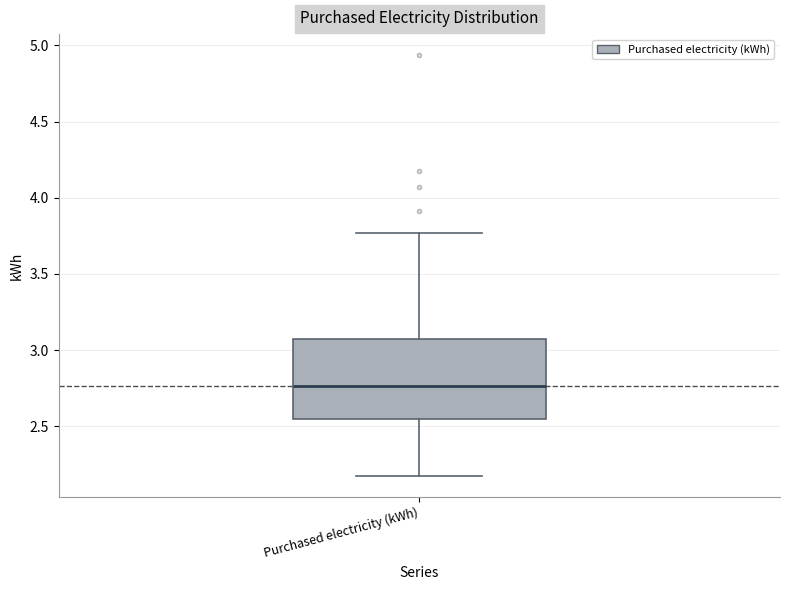

Read this box plot against the y-axis: the position of the median line, the range covered by the box, and the ends of both whiskers. The values are not printed on the chart, so give them approximately, as read against the axis.

median 2.75, box 2.55 to 3.05, whiskers 2.15 to 3.75